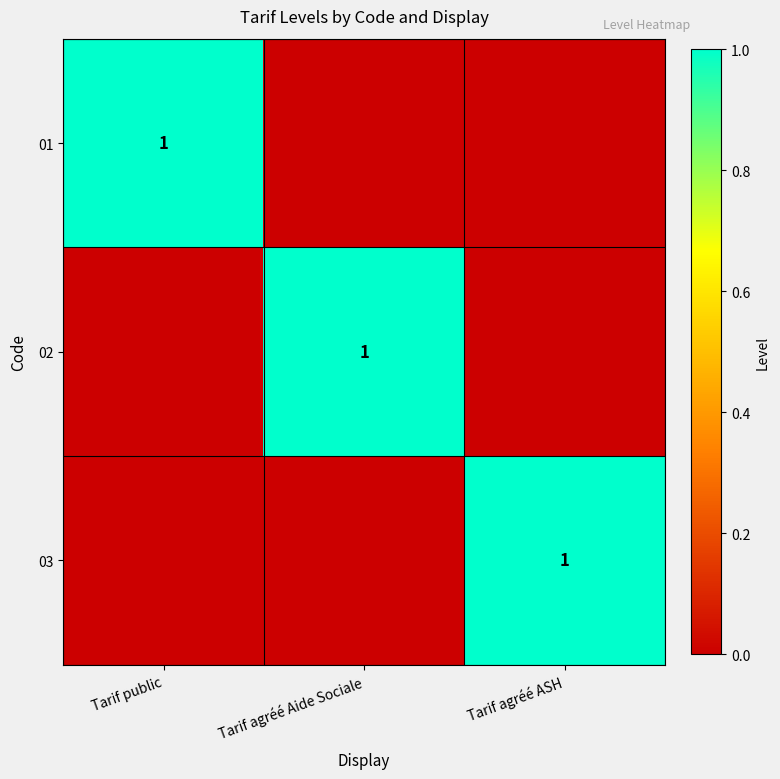

The 03 series shows 1 at Tarif agréé ASH. True or false?

True